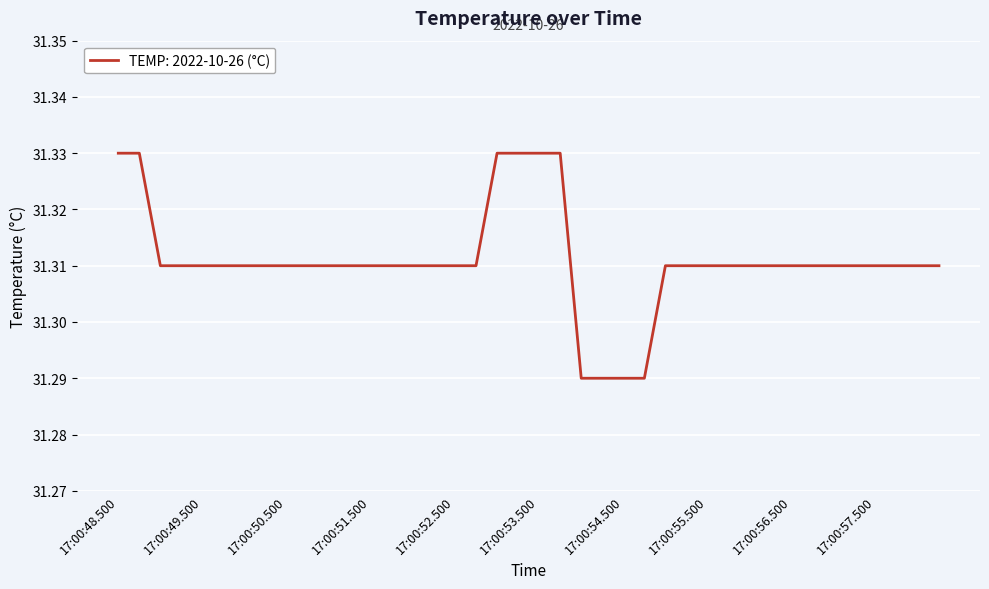

What is the label of the 32nd point from the right?

17:00:50.500